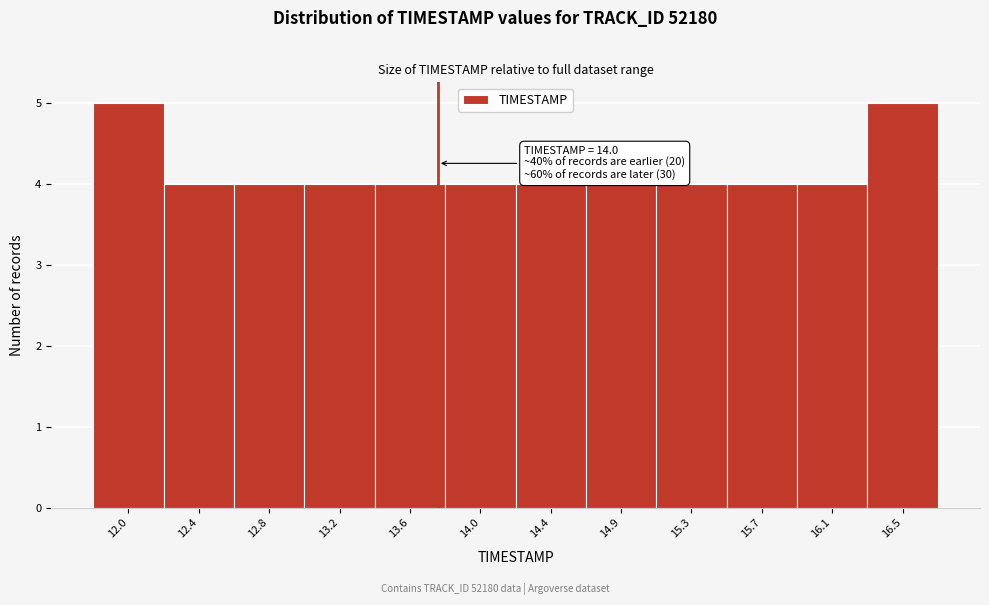

Reading left to right, transcribe all the data shown in this chart.

5	4	4	4	4	4	4	4	4	4	4	5